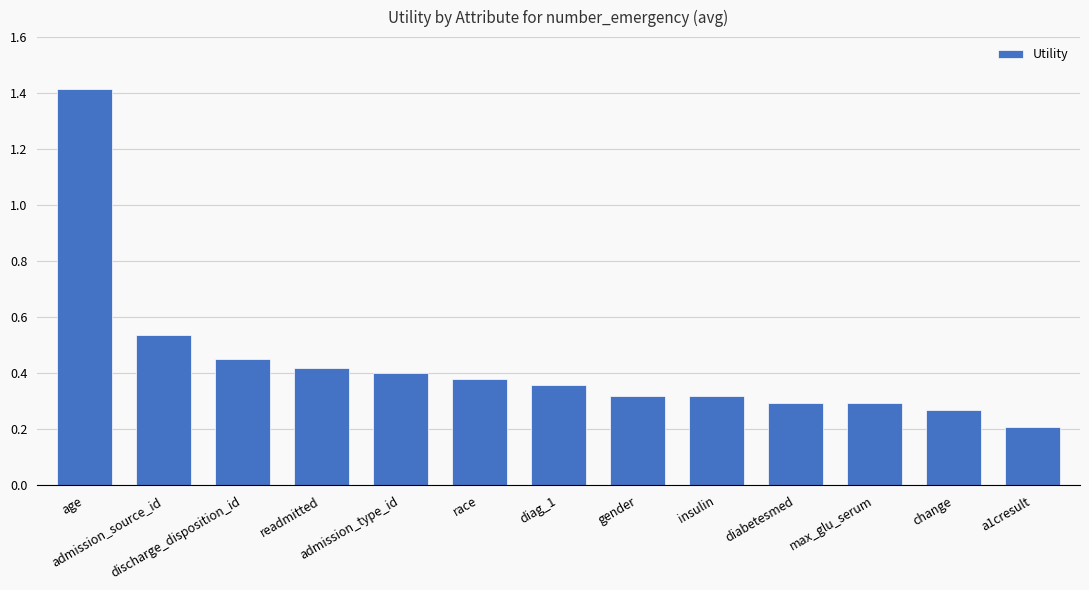

How many bars are there in total?

13